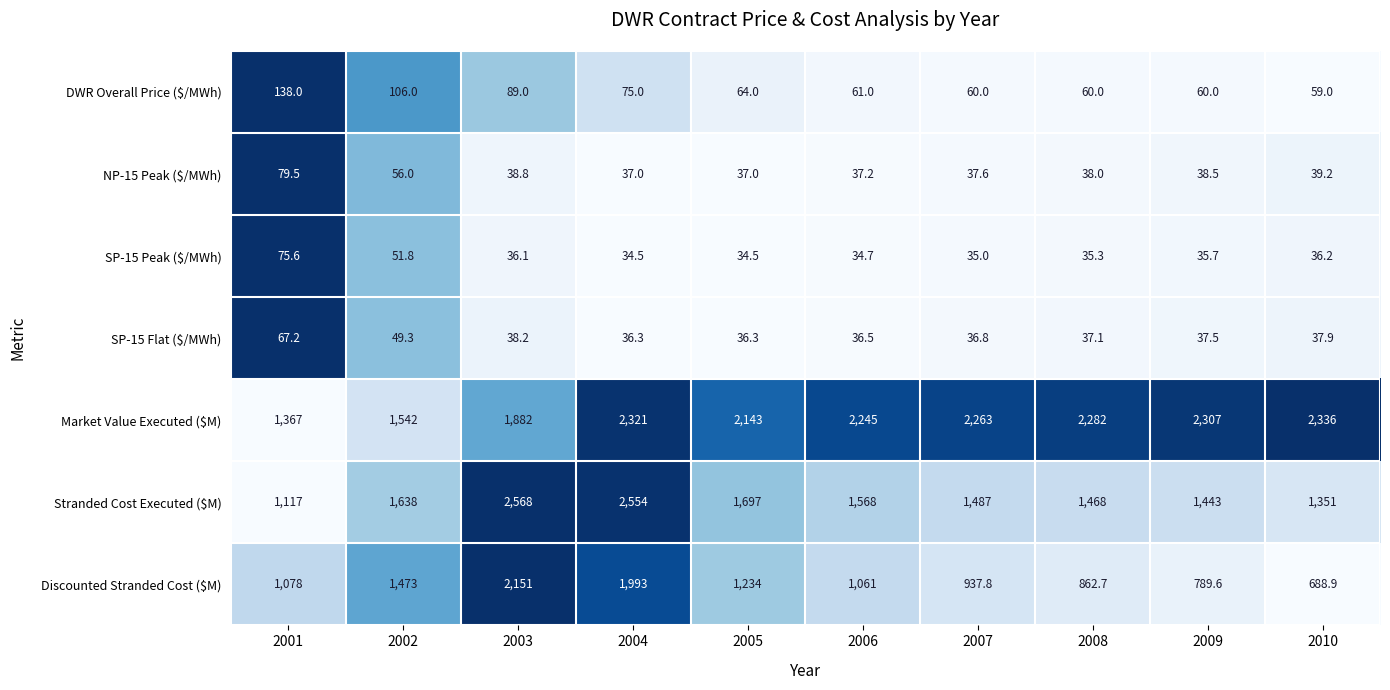

What is the difference between the maximum and second lowest values in the Stranded Cost Executed ($M) series?

1217.0